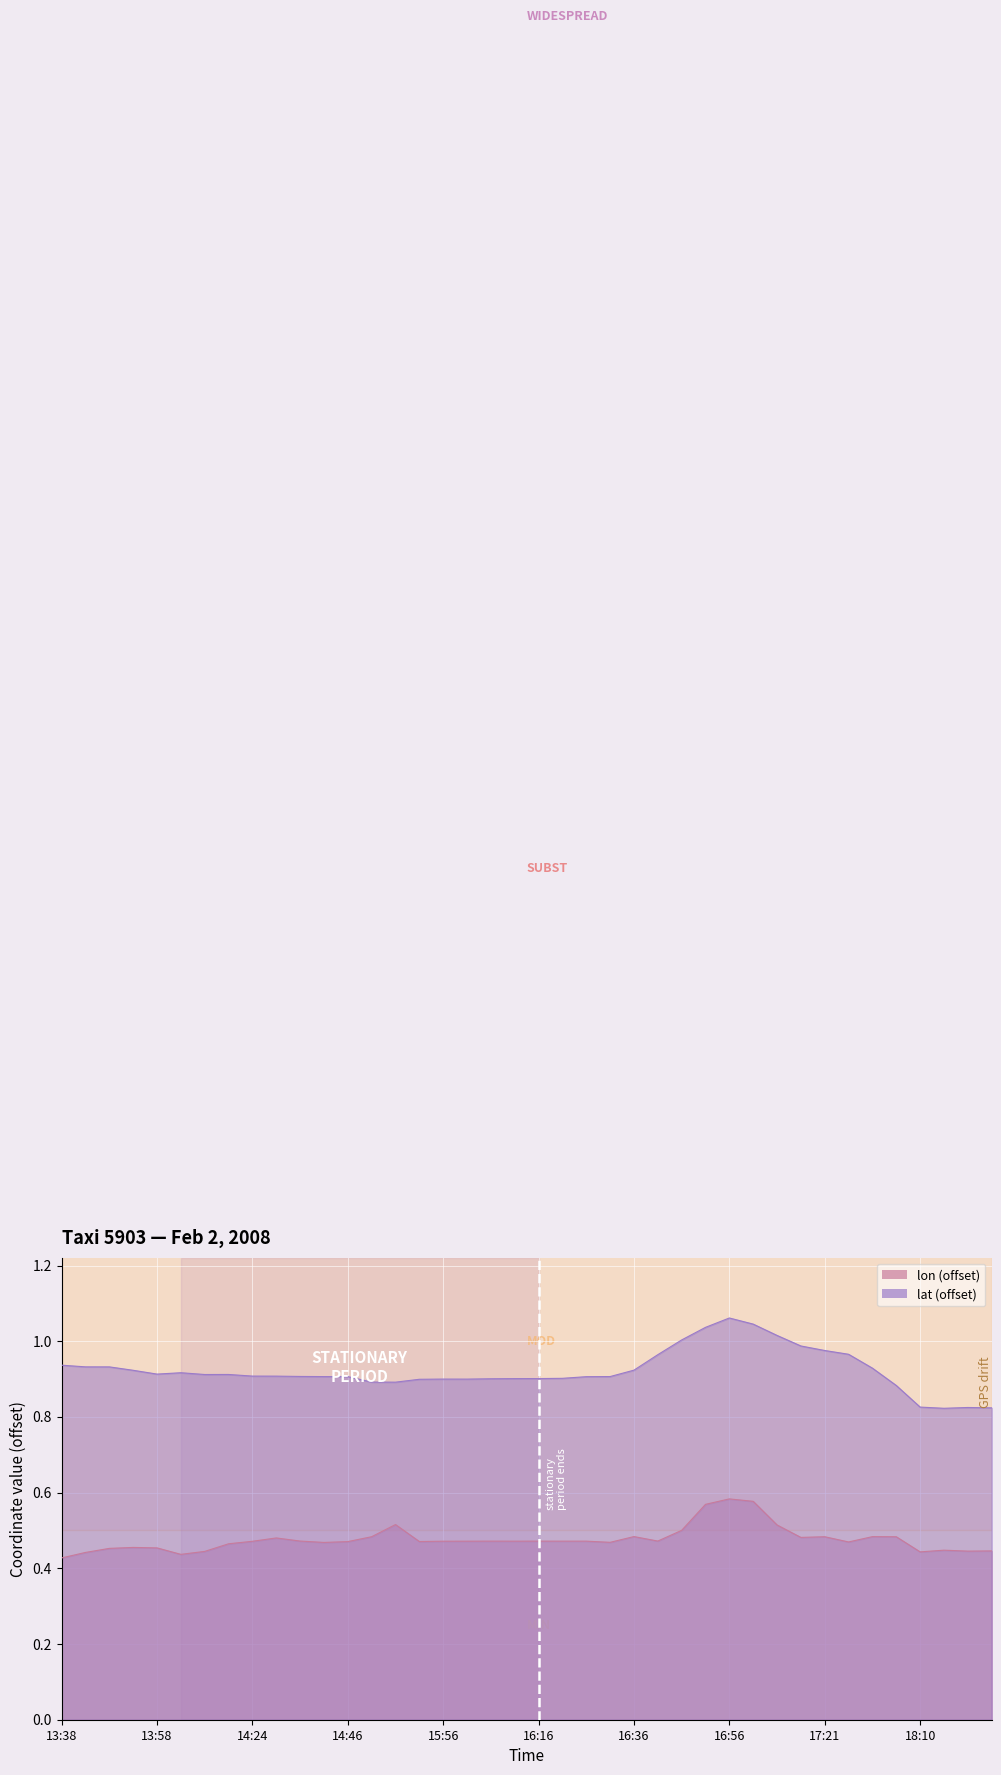

Reading right to left, transcribe all the data shown in this chart.

lon: 20:06=0.4	20:01=0.4	19:54=0.4	18:10=0.4	18:00=0.5	17:55=0.5	17:50=0.5	17:21=0.5	17:16=0.5	17:11=0.5	17:06=0.6	16:56=0.6	16:51=0.6	16:46=0.5	16:41=0.5	16:36=0.5	16:31=0.5	16:26=0.5	16:21=0.5	16:16=0.5	16:11=0.5	16:06=0.5	16:01=0.5	15:56=0.5	15:51=0.5	14:56=0.5	14:51=0.5	14:46=0.5	14:41=0.5	14:34=0.5	14:29=0.5	14:24=0.5	14:19=0.5	14:14=0.4	14:09=0.4	13:58=0.5	13:53=0.5	13:48=0.5	13:43=0.4	13:38=0.4
lat: 20:06=0.8	20:01=0.8	19:54=0.8	18:10=0.8	18:00=0.9	17:55=0.9	17:50=1.0	17:21=1.0	17:16=1.0	17:11=1.0	17:06=1.0	16:56=1.1	16:51=1.0	16:46=1.0	16:41=1.0	16:36=0.9	16:31=0.9	16:26=0.9	16:21=0.9	16:16=0.9	16:11=0.9	16:06=0.9	16:01=0.9	15:56=0.9	15:51=0.9	14:56=0.9	14:51=0.9	14:46=0.9	14:41=0.9	14:34=0.9	14:29=0.9	14:24=0.9	14:19=0.9	14:14=0.9	14:09=0.9	13:58=0.9	13:53=0.9	13:48=0.9	13:43=0.9	13:38=0.9